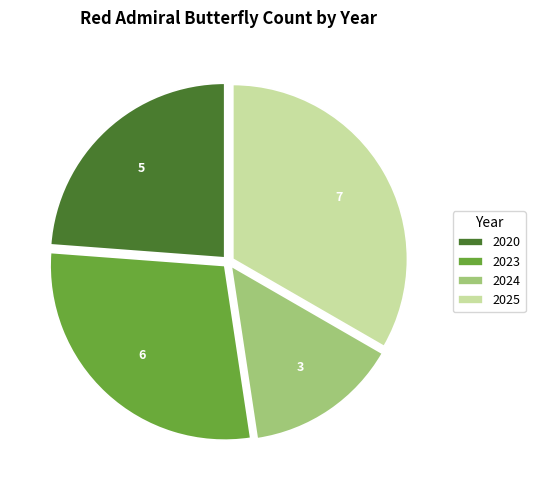

Approximately how many times larger is the value at 2020 compared to 2025?

0.7